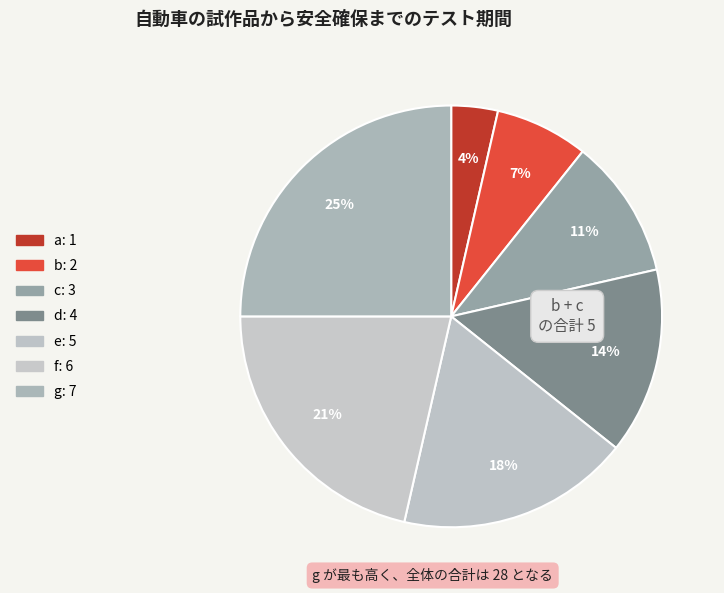

To the nearest percent, what percentage of the pie is c?

11%